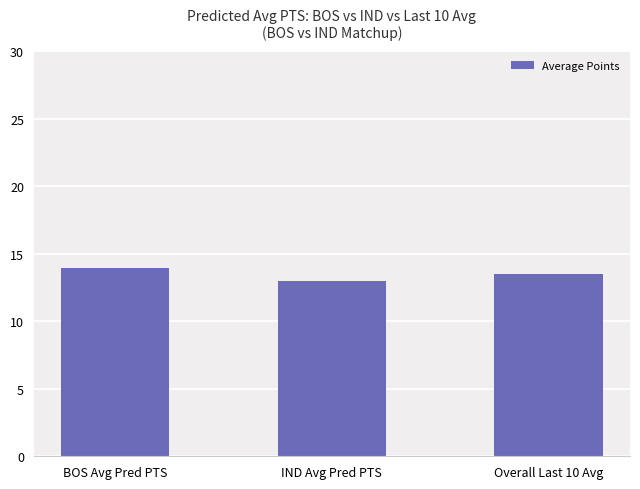

The chart shows a value of 21.4 at IND Avg Pred PTS. True or false?

False